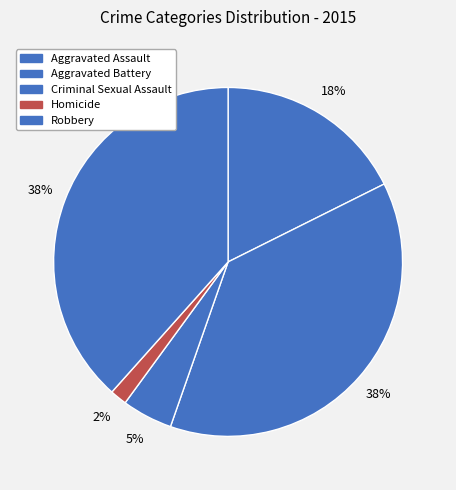

Does Robbery represent more than half of the total?

No